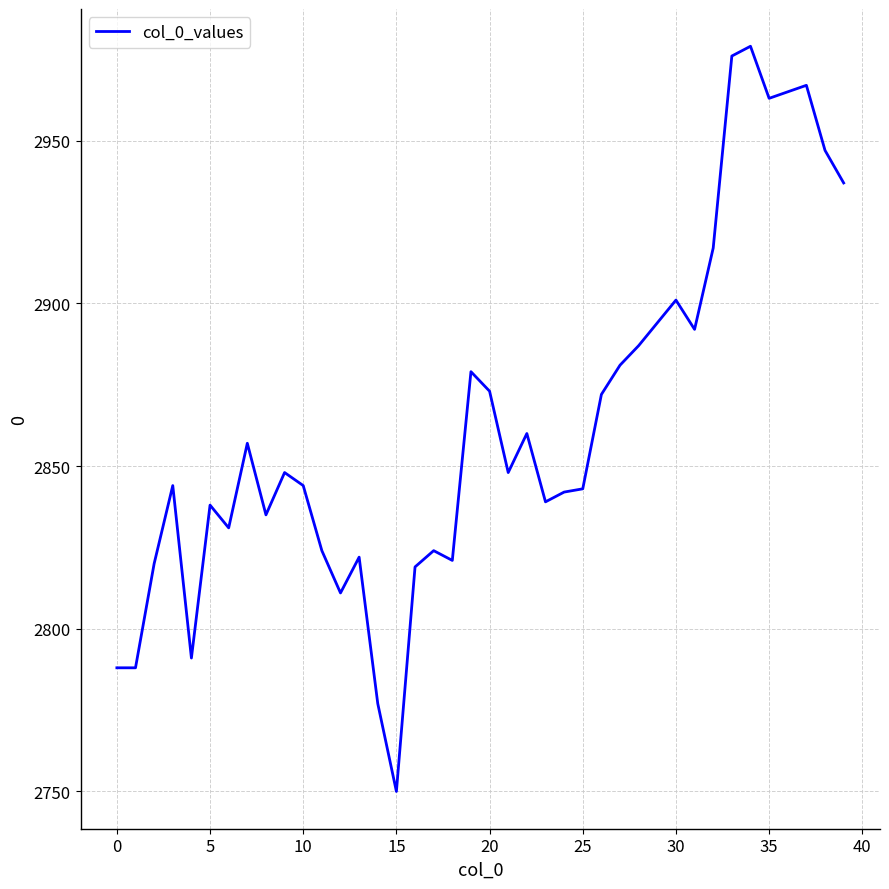

What is the maximum value shown in the chart?

2979